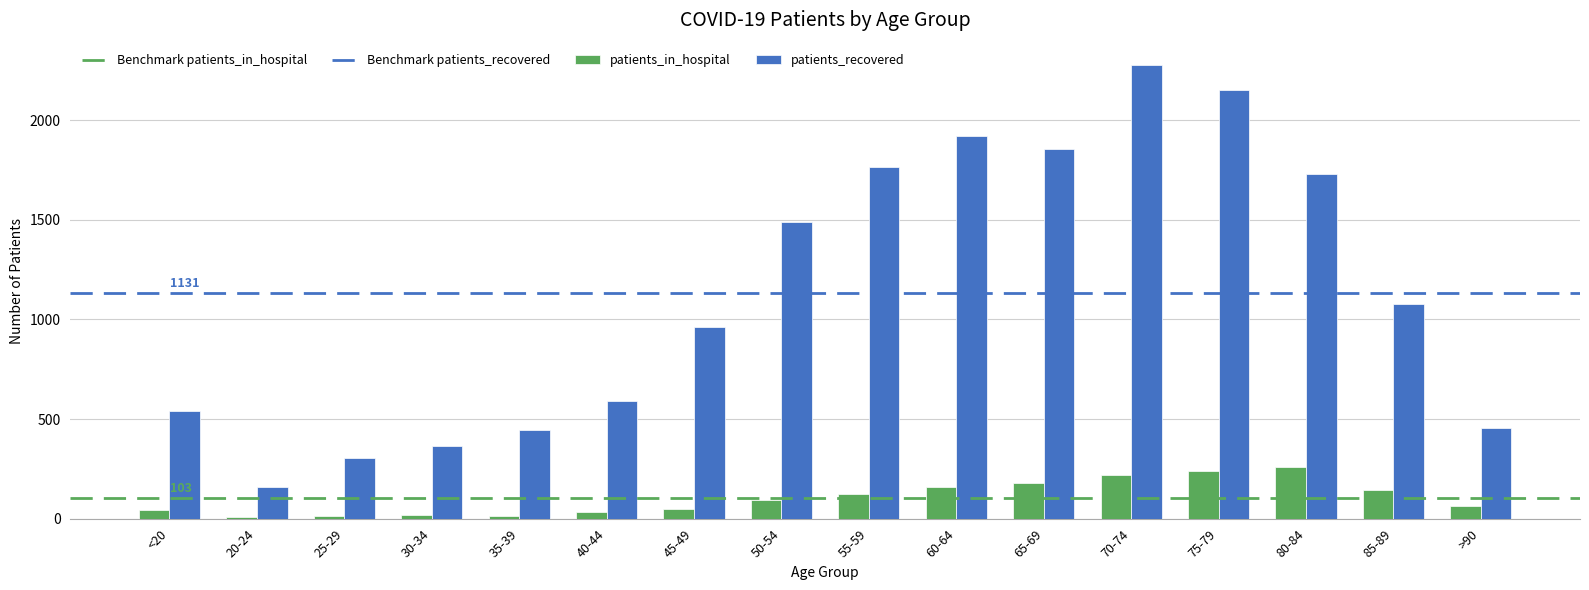

Which series has the largest total across all categories?

patients_recovered